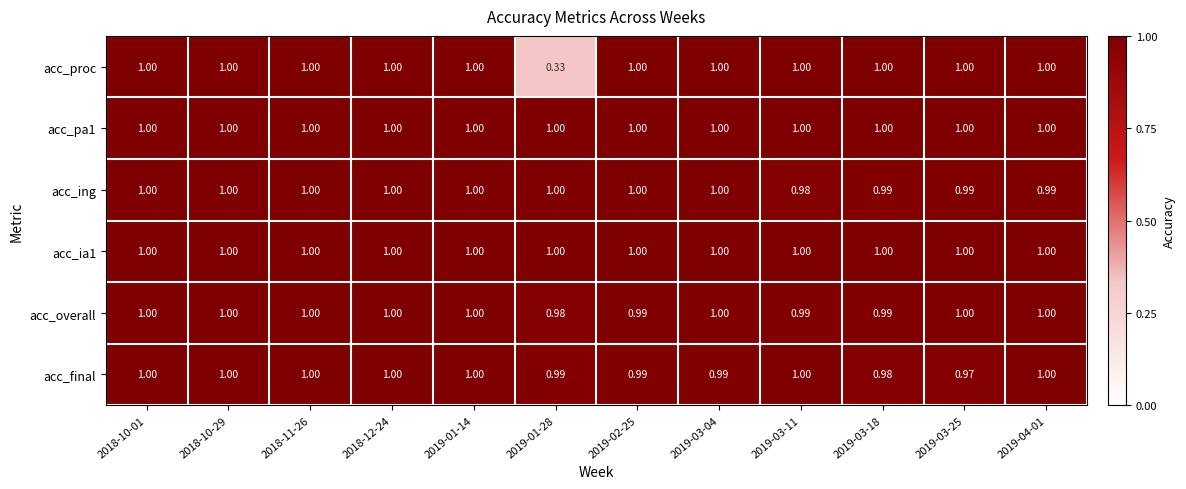

Between 2018-10-29 and 2019-03-18, which series saw the biggest shift?

acc_final